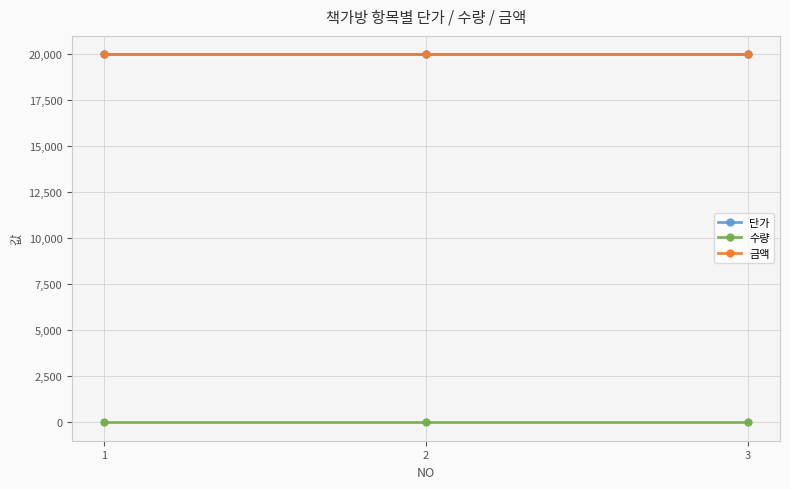

Between 3 and 2, which is larger?

3